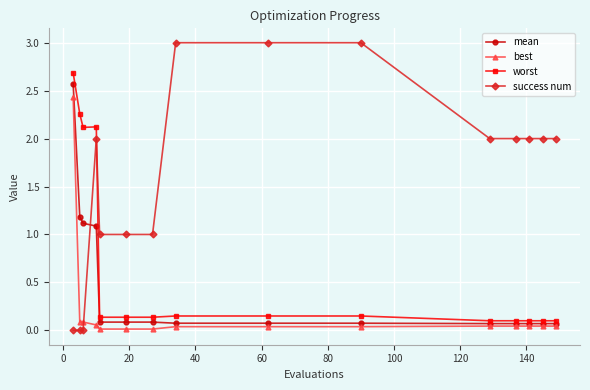

Which series ends up on top after the final intersection of mean and success num?

success num